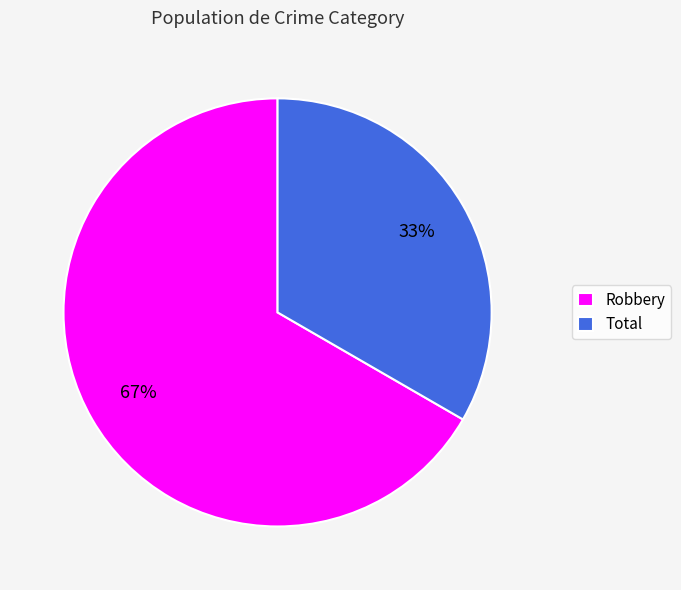

How many slices are in this pie chart?

2